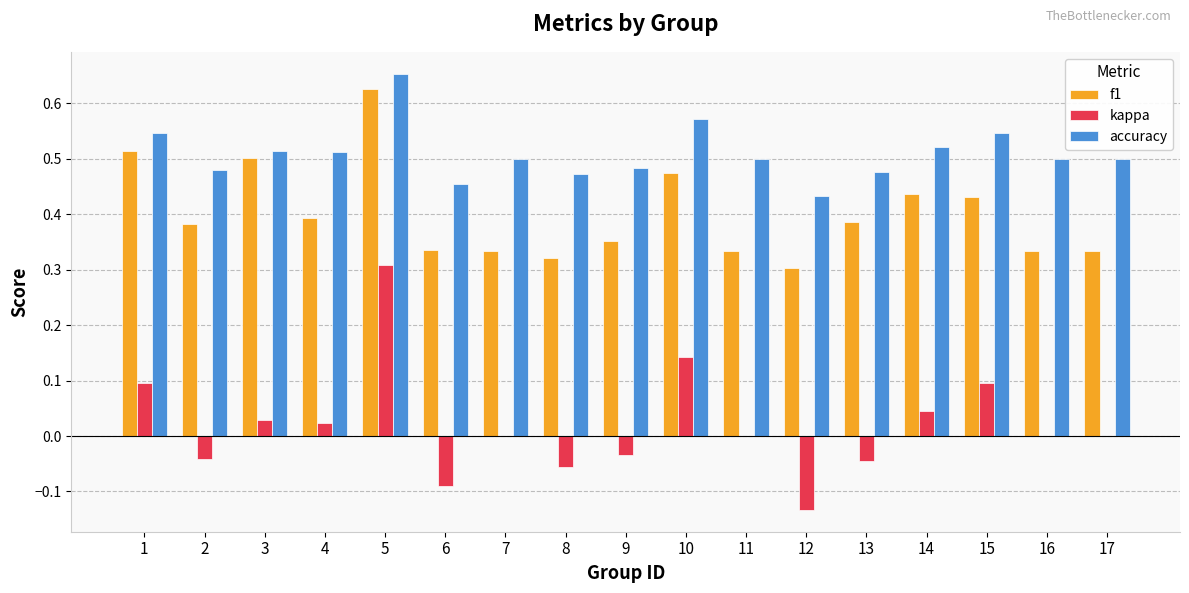

How many groups of bars are there?

17